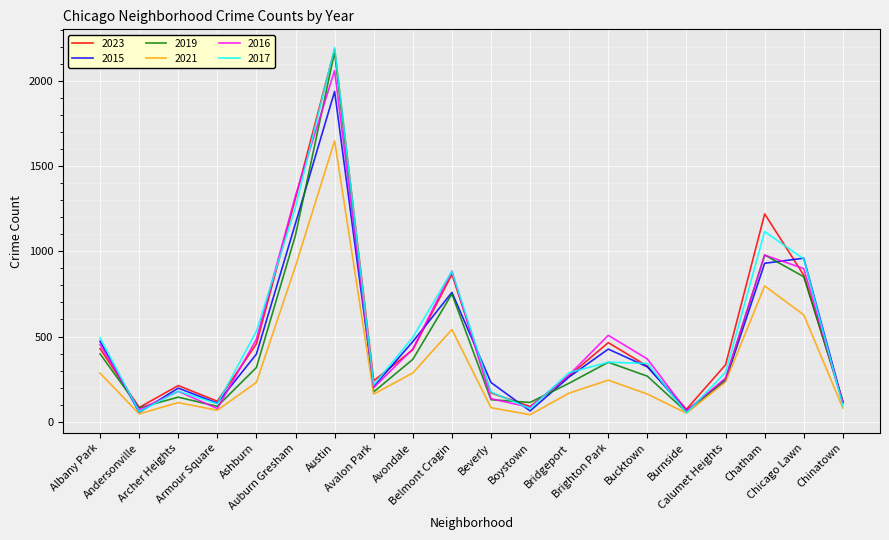

What is the total value across all series at Beverly?

919